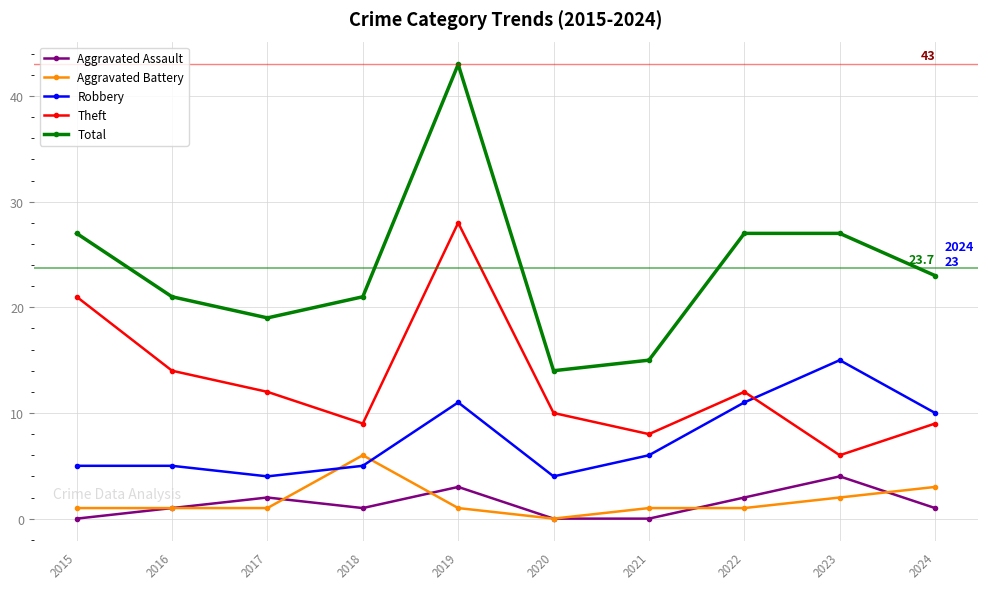

What is the sum of the Robbery values at 2021 and 2024?

16